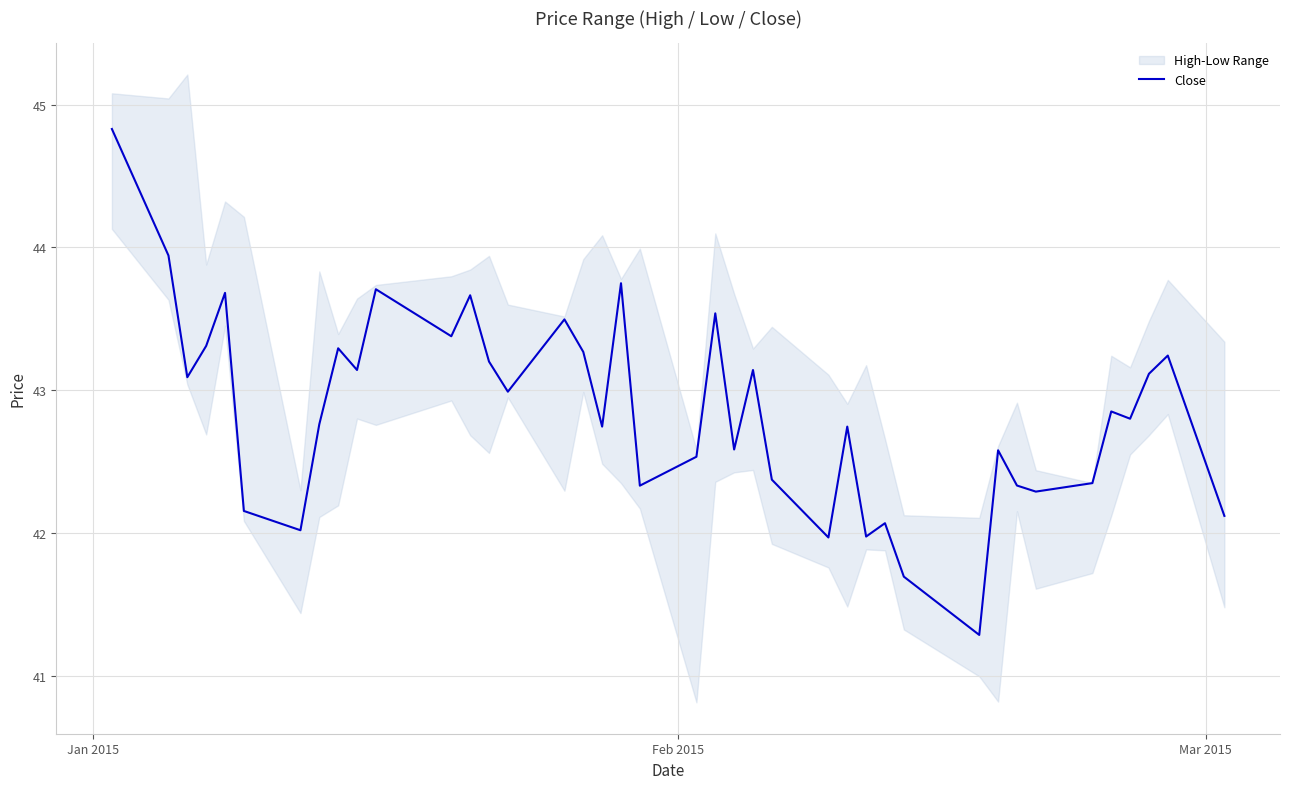

What is the minimum value for Close?

41.3